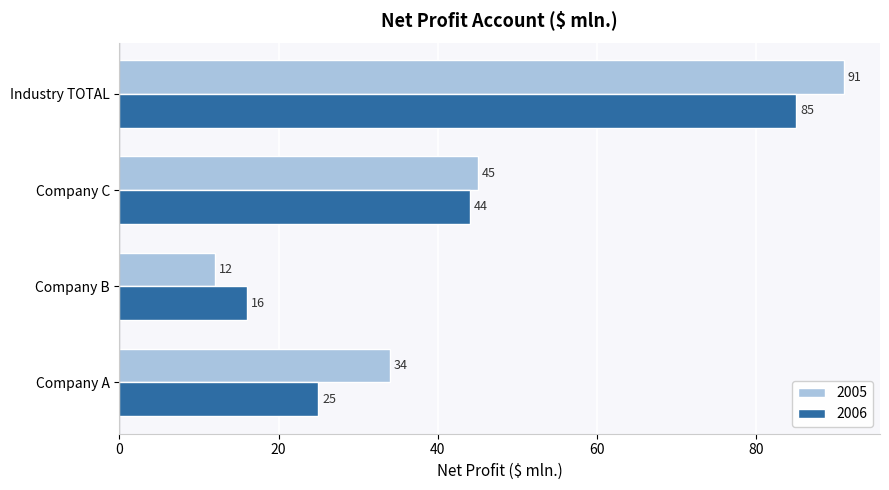

How many 2006 values are between 25 and 85?

3